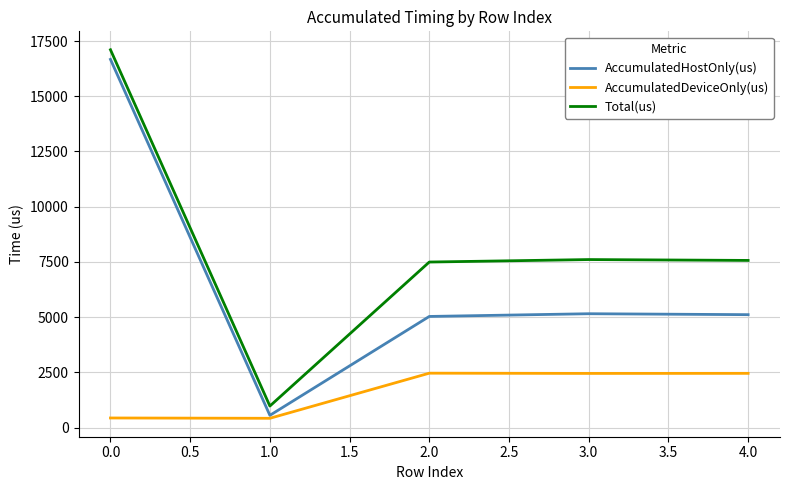

What position from the right is 0.0?

5